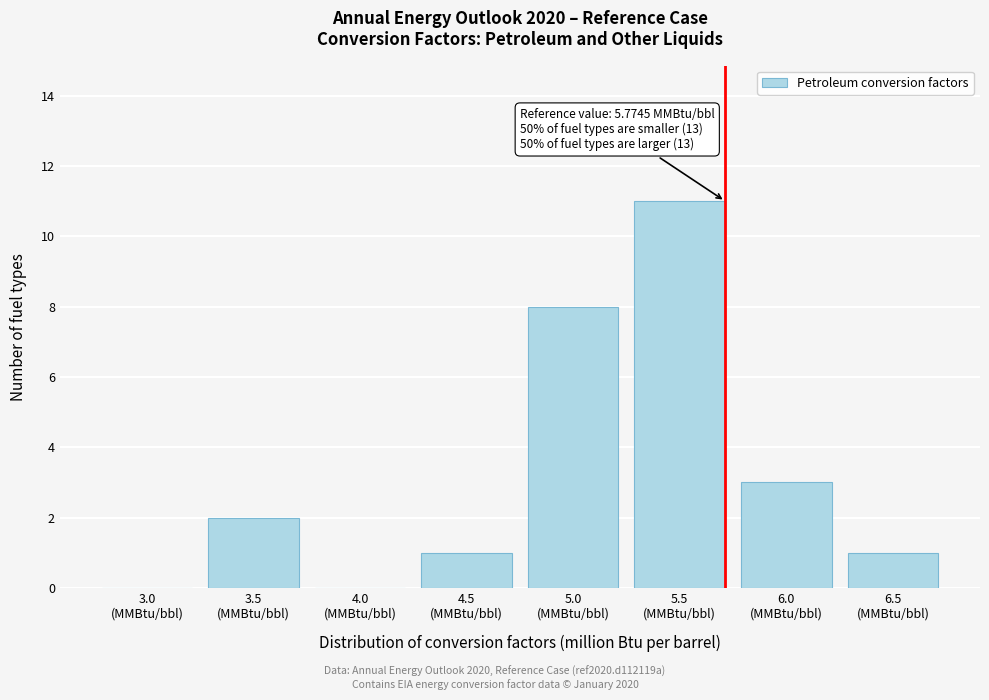

What is the greatest value displayed?

11